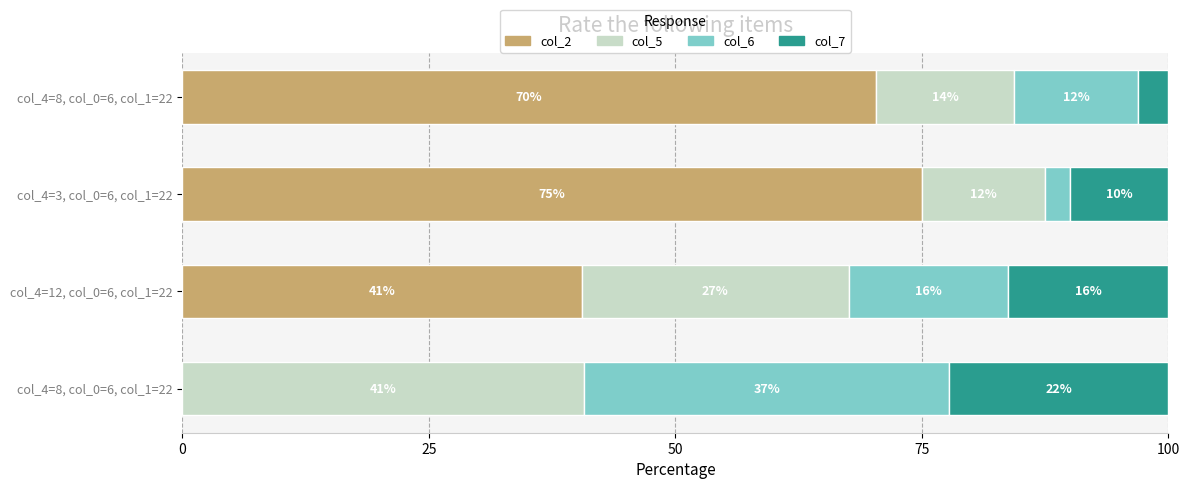

Reading left to right, extract all data points from this chart.

col_2: 0.0	40.5	75.0	70.3
col_5: 40.7	27.0	12.5	14.1
col_6: 37.0	16.2	2.5	12.5
col_7: 22.2	16.2	10.0	3.1